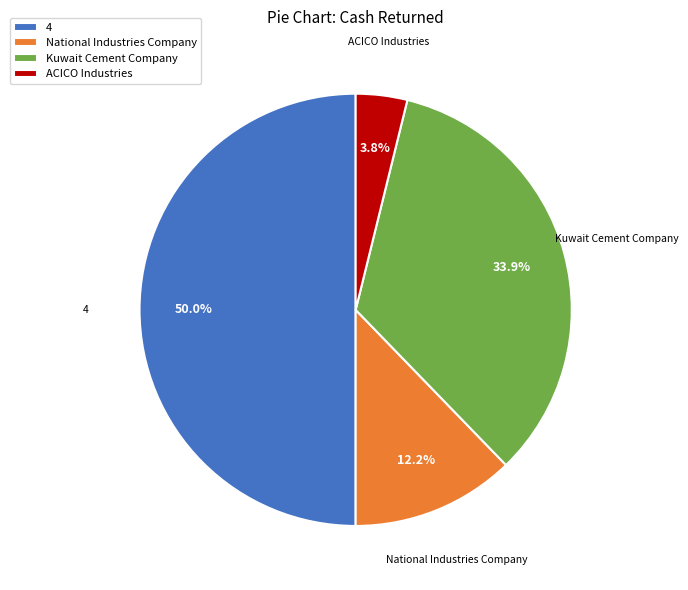

Between 4 and ACICO Industries, which is larger?

4